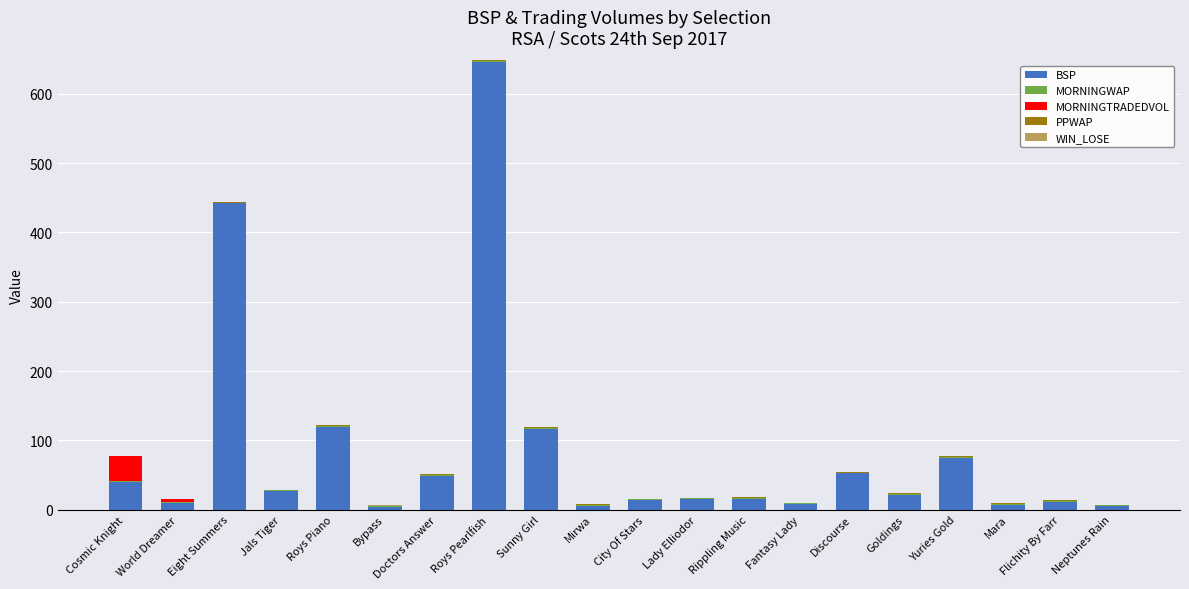

What is the sum of all BSP values?

1685.0